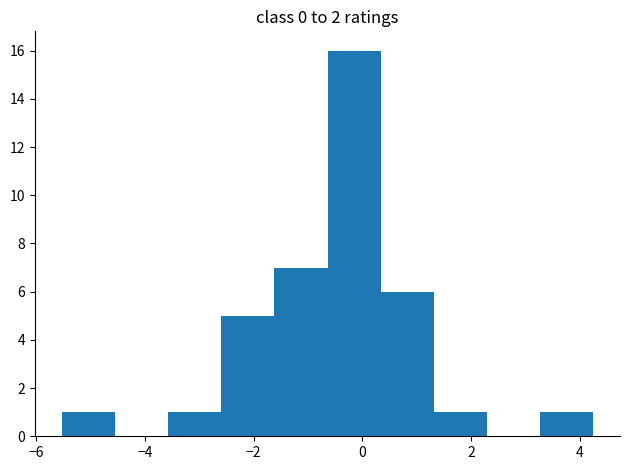

Reading left to right, list every bar in this chart as the range it spans on the x-axis followed by its height. Neither the bar edges nor the heights are printed on the chart, so give them approximately, as read against the axes.

-5.6 to -4.6: 1
-4.6 to -3.6: 0
-3.6 to -2.6: 1
-2.6 to -1.6: 5
-1.6 to -0.6: 7
-0.6 to 0.4: 16
0.4 to 1.4: 6
1.4 to 2.2: 1
2.2 to 3.2: 0
3.2 to 4.2: 1